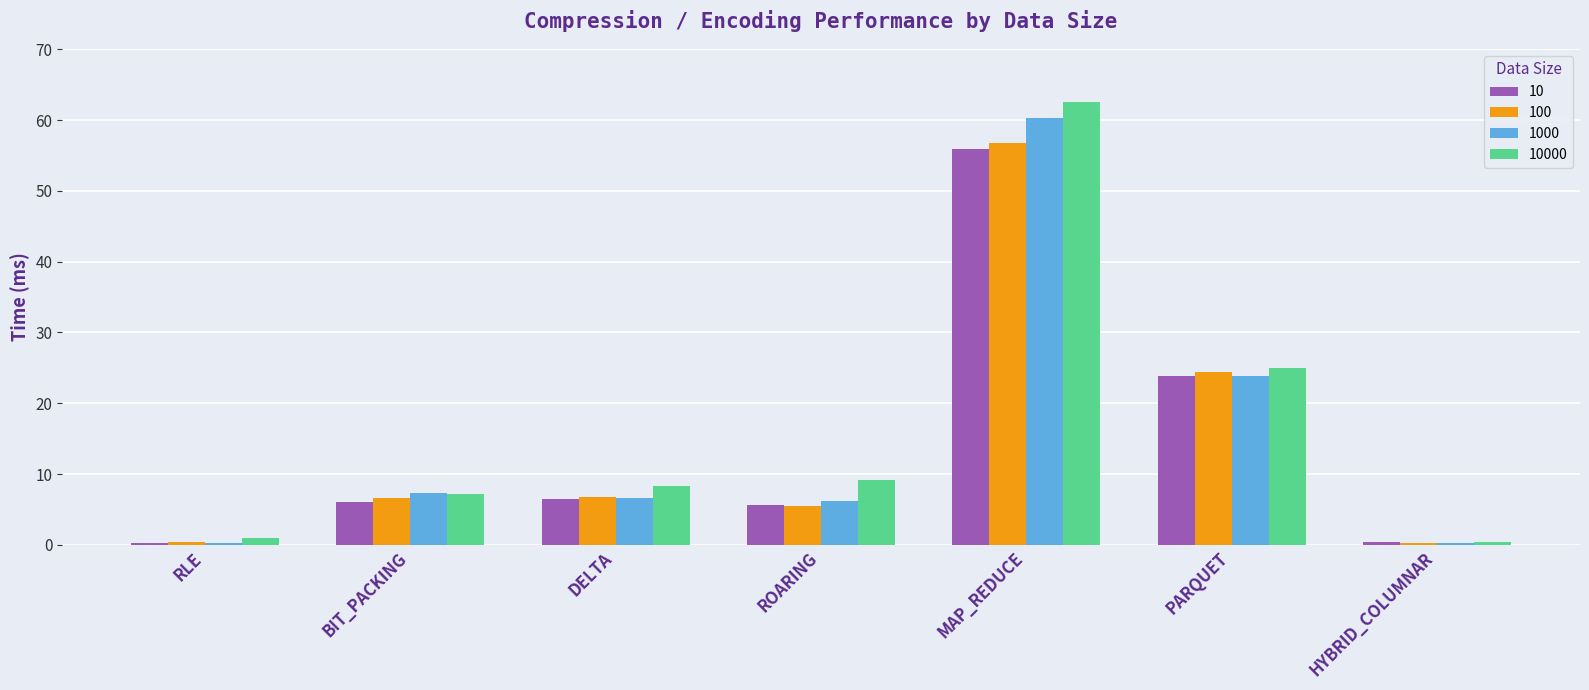

Is it true that 10000 equals 24.9 at PARQUET?

True